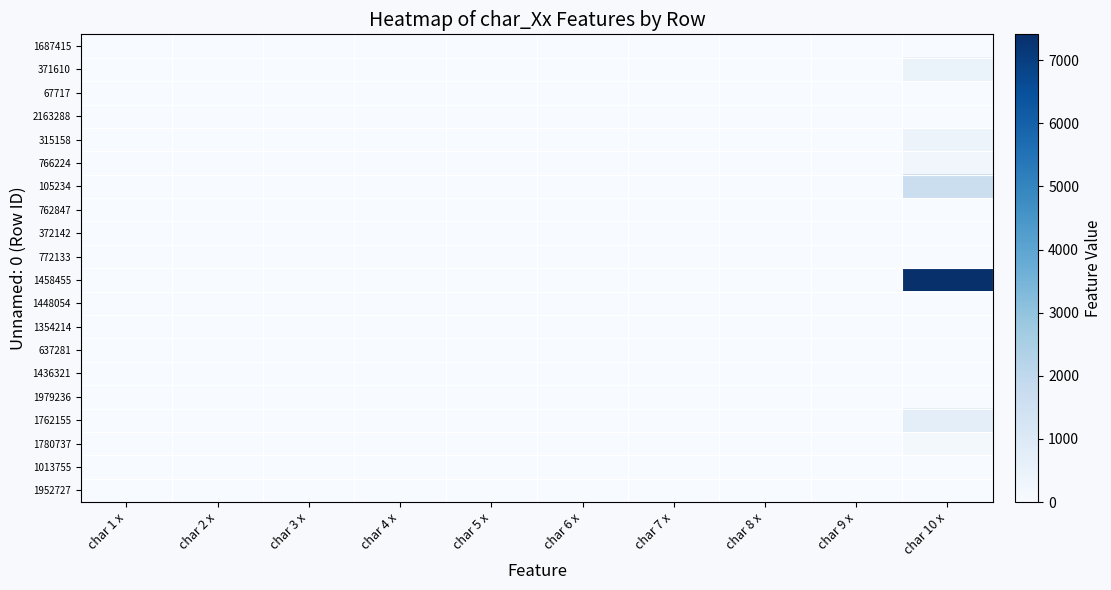

At which category does the chart reach its peak across all series?

char 10 x